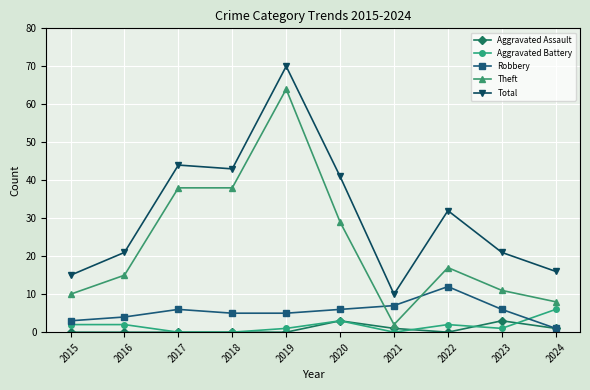

In Total, how many points are higher than both neighbors (excluding endpoints)?

3